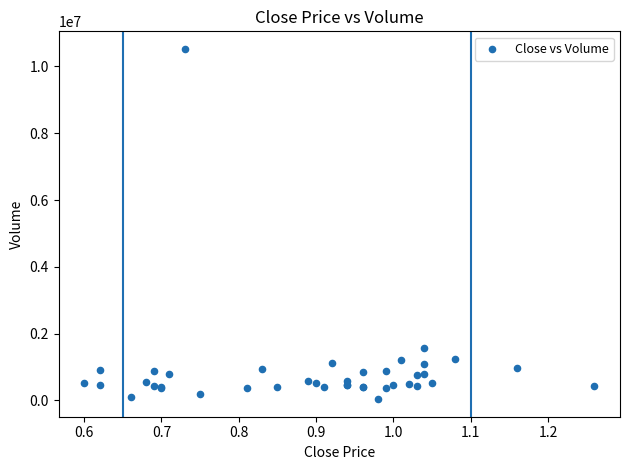

What Y value in the scatter plot is closest to 5280500?

1559000